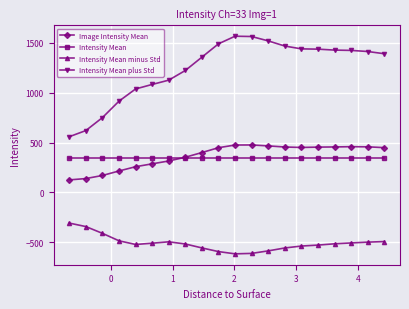

How many values in the Image Intensity Mean series exceed 449?

10